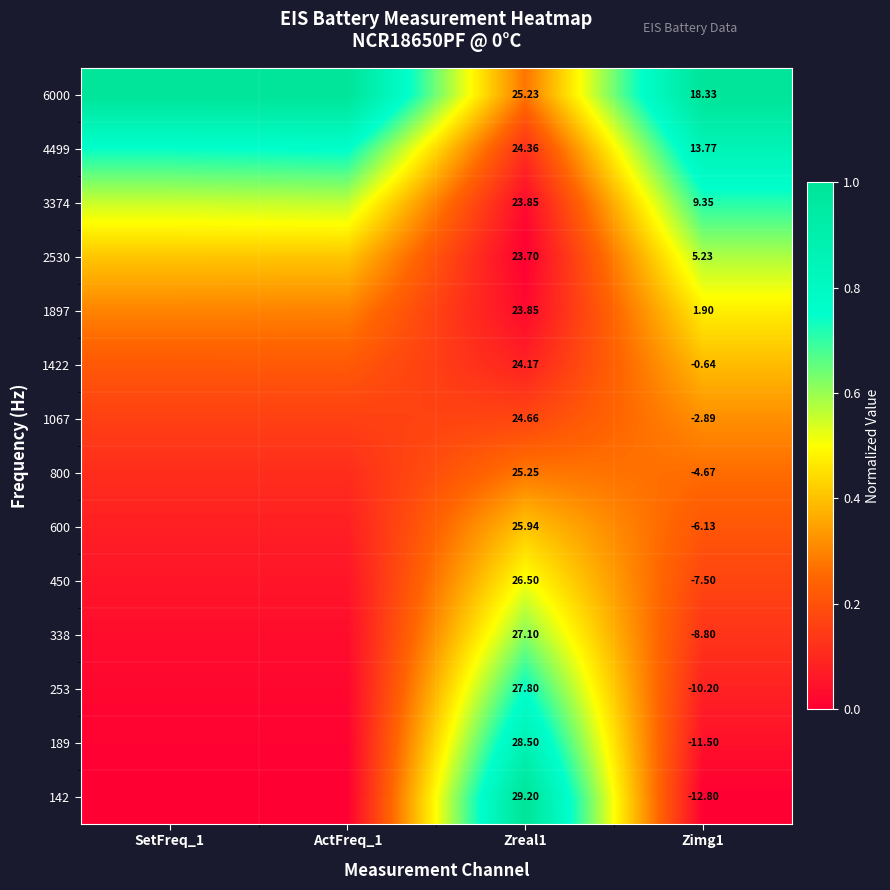

Is the value of 1897 at Zimg1 greater than the value of 2530 at Zreal1?

No